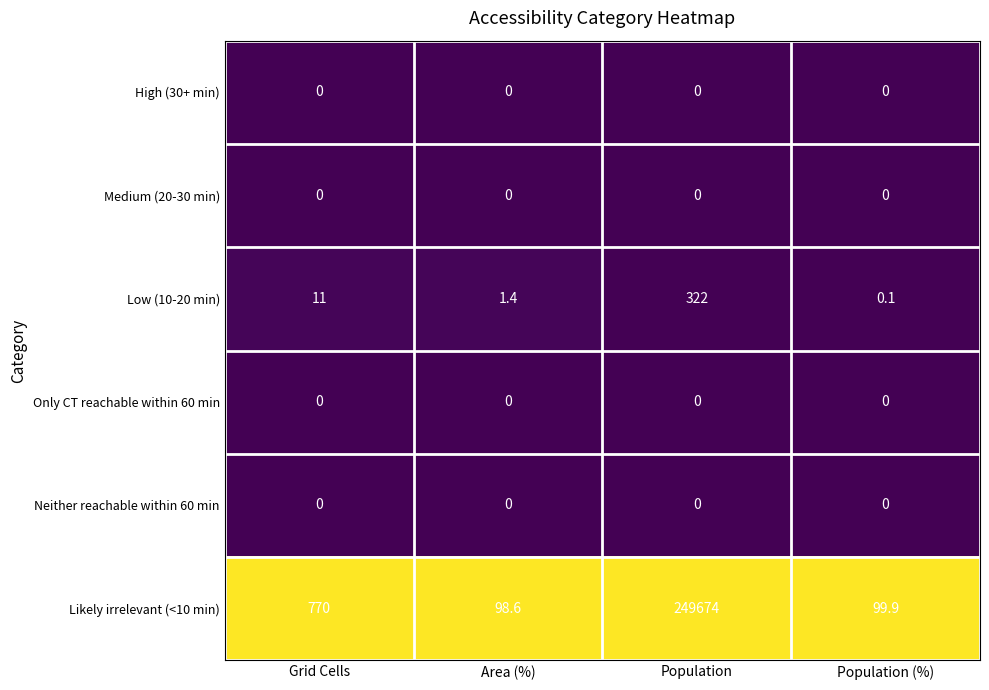

At which category is the sum across all series the highest?

Population